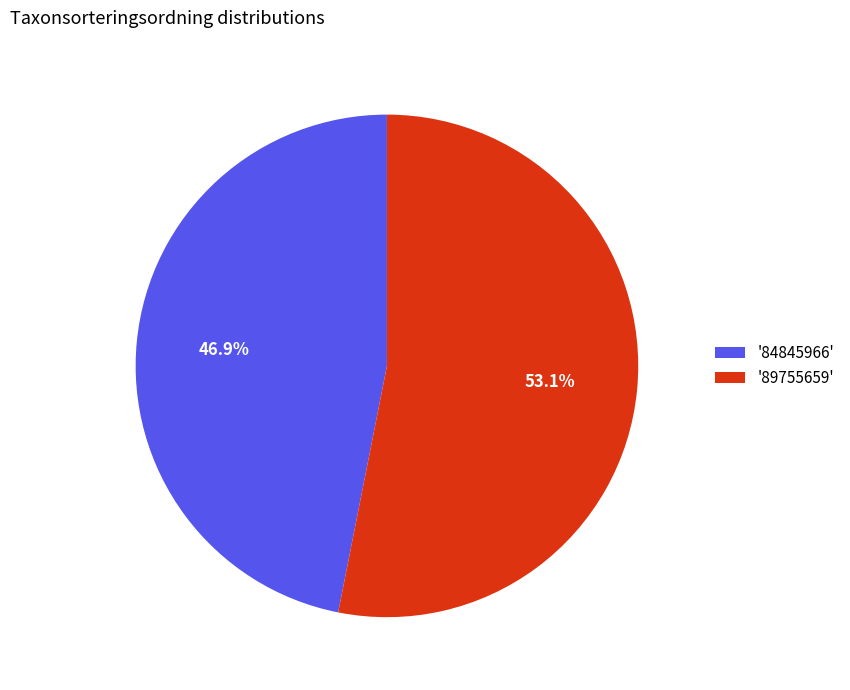

What is the ratio of the value at '84845966' to the value at '89755659'?

0.9